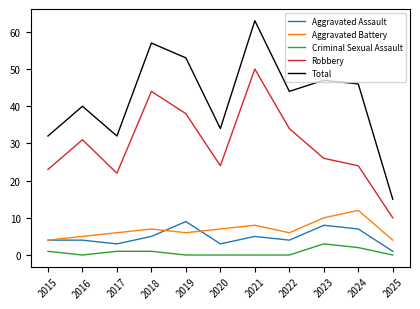

What is the sum of the Aggravated Assault values at 2023 and 2022?

12